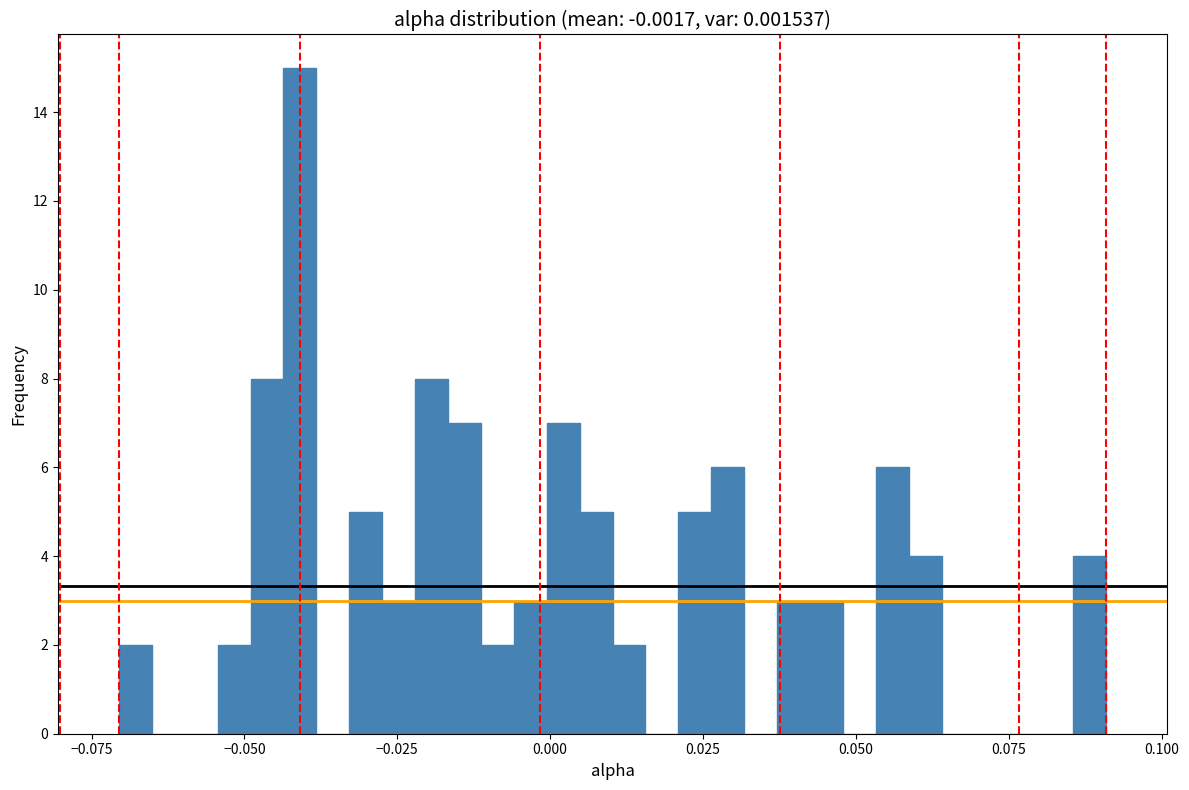

Read against the x-axis, roughly where is the centre of the tallest bar?

-0.040